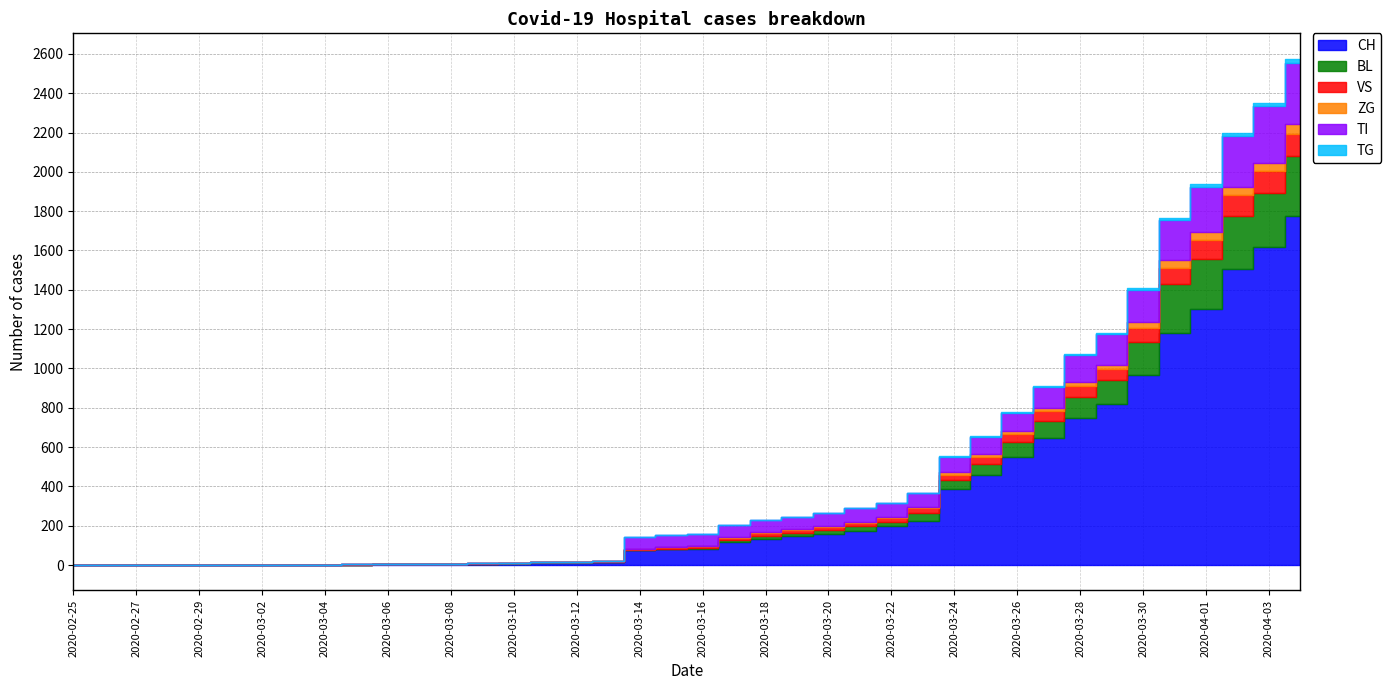

What is the approximate value of CH at 2020-03-05?

2